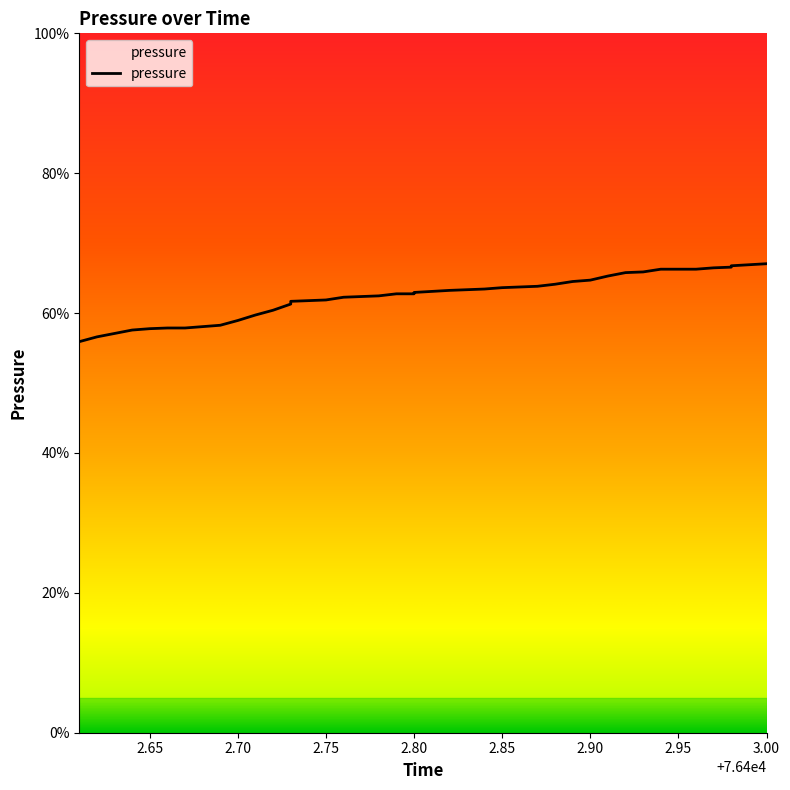

What is the difference between the maximum and minimum values?

0.1